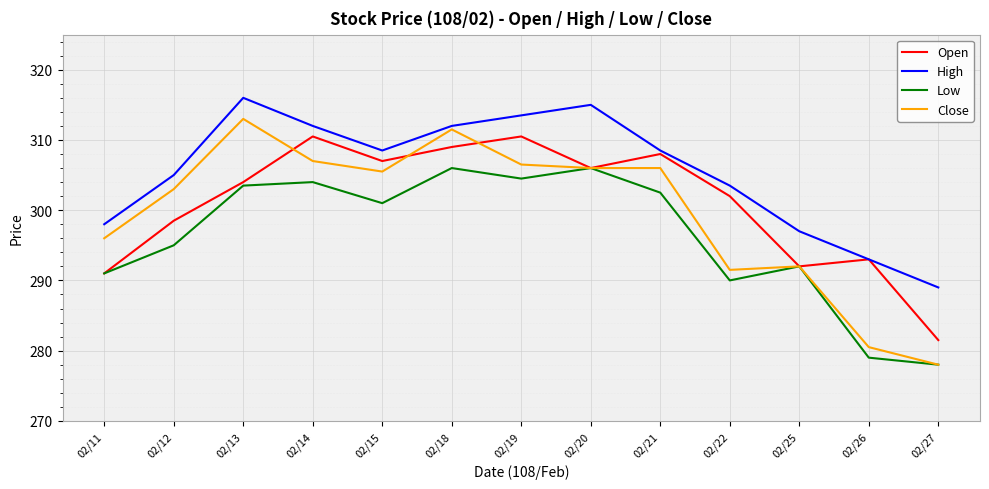

After their last crossing, which series has the higher values: Open or Close?

Open